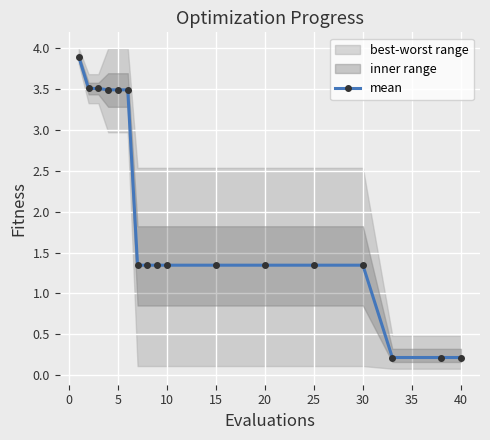

True or false: there are more than 2 points higher than both neighbors.

False